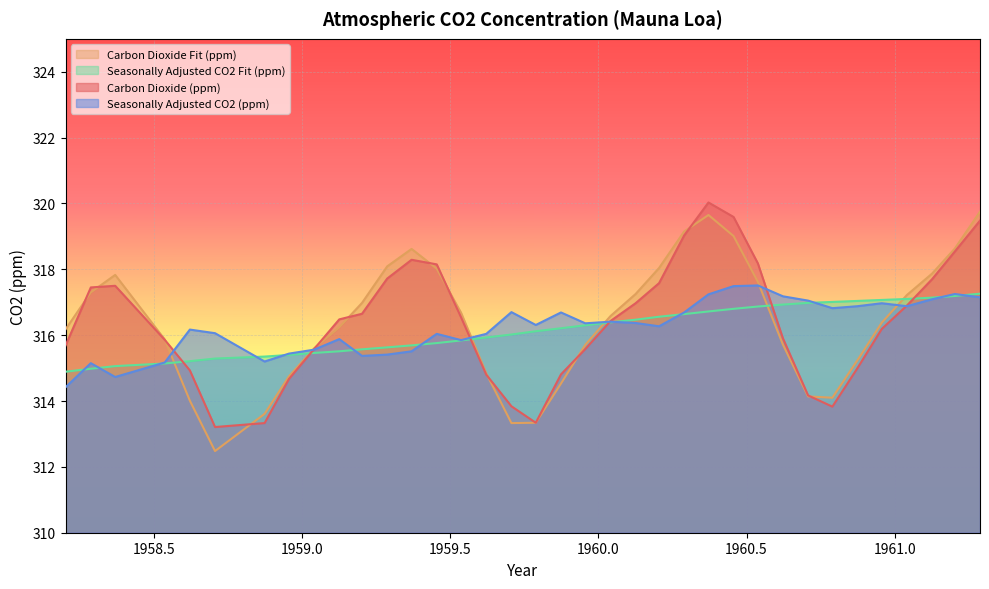

What is the highest value of the Seasonally Adjusted CO2 (ppm) series?

317.5